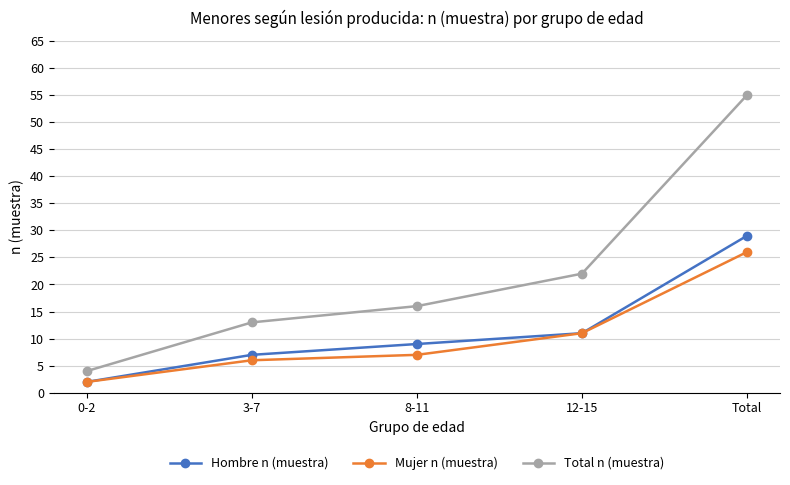

True or false: Total n (muestra) and Hombre n (muestra) cross at least once.

False